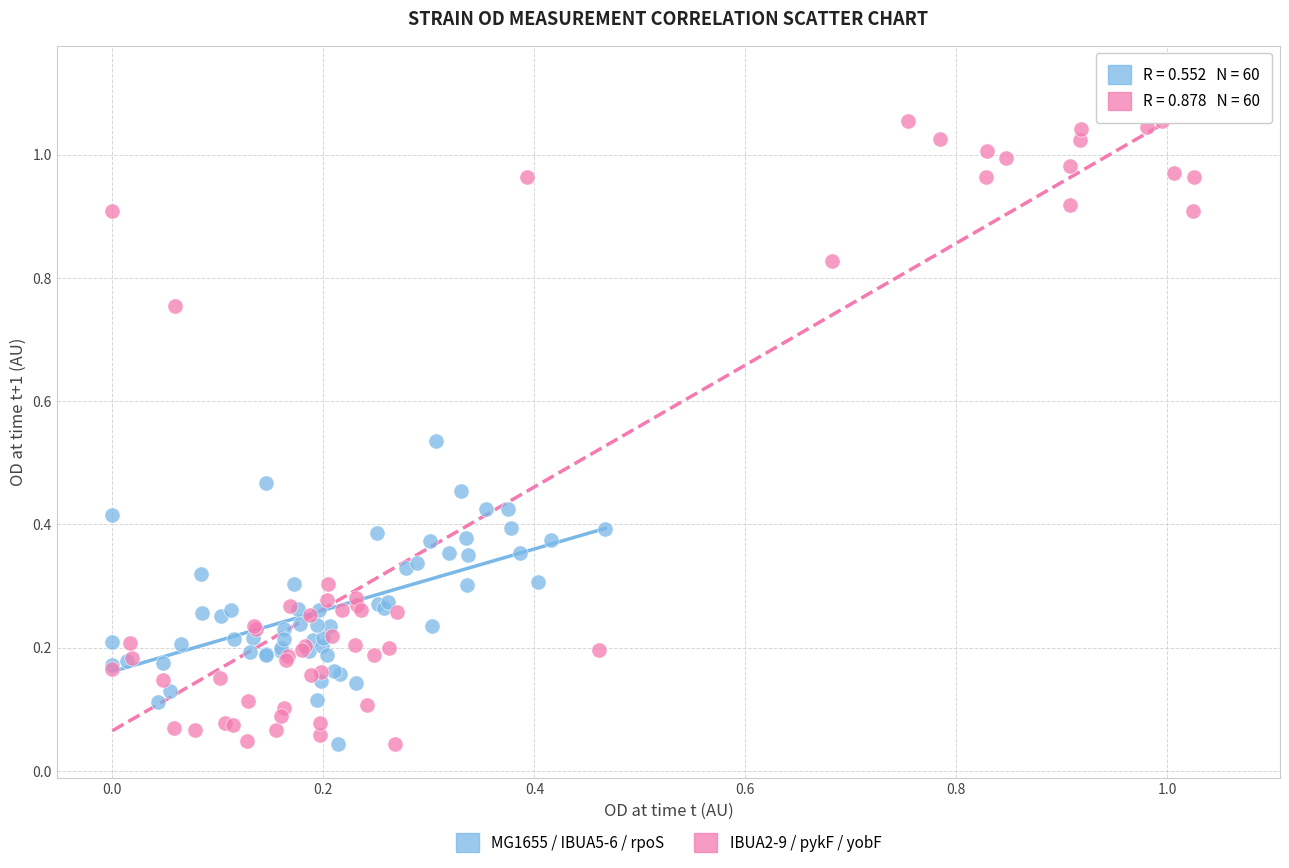

Which series has the widest spread of Y values?

IBUA2-9 / pykF / yobF